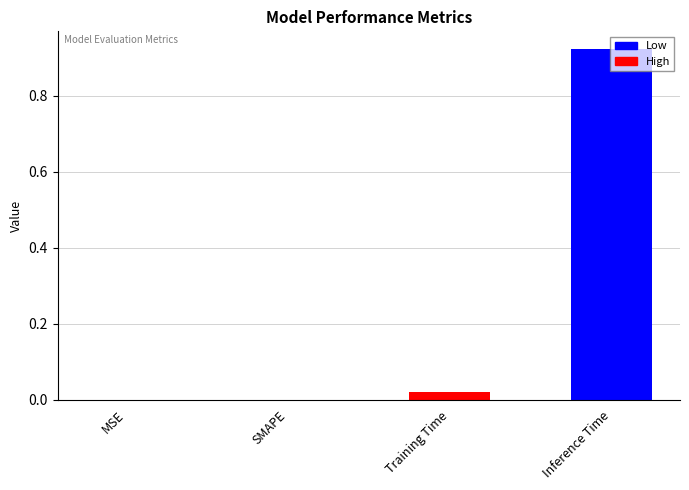

Does the chart contain any negative values?

No